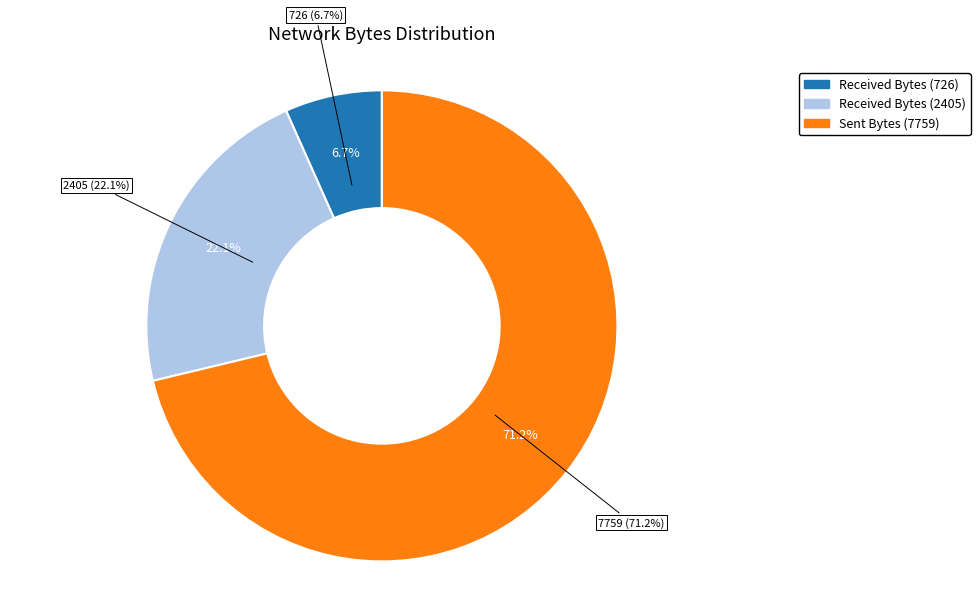

Combined, what portion of the pie is received_bytes_sec (2405) and sent_bytes_sec (7759)?

93.3%